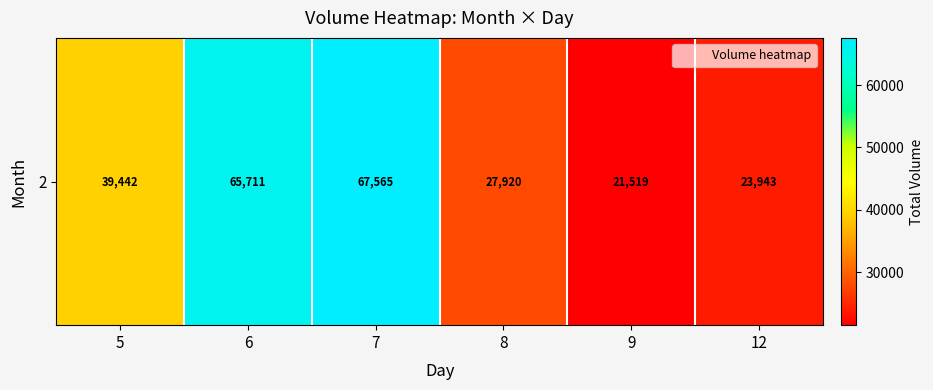

Where does the data first go above 39442?

6